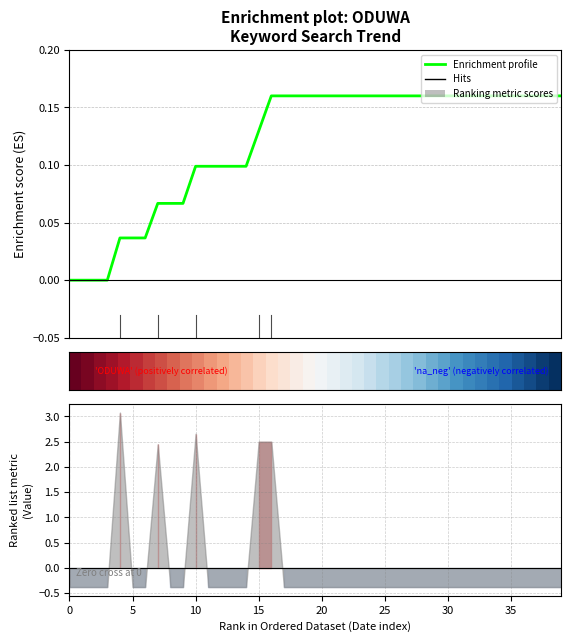

True or false: Enrichment profile has more than 0 points higher than both neighbors.

False